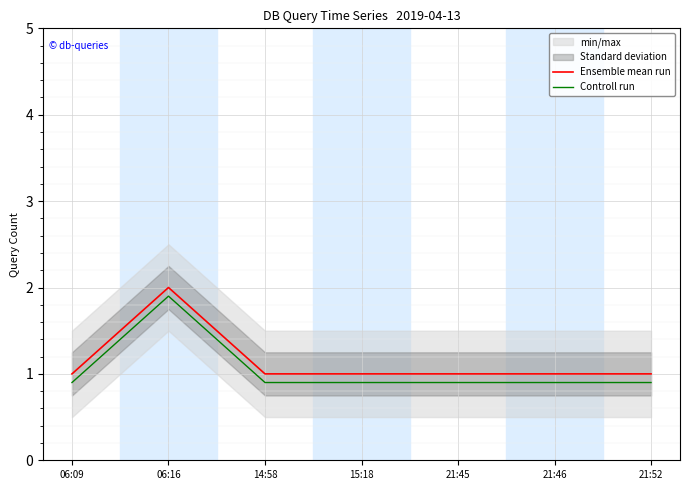

Reading right to left, list all the values displayed in this chart.

Ensemble mean run: 21:52=1.0	21:46=1.0	21:45=1.0	15:18=1.0	14:58=1.0	06:16=2.0	06:09=1.0
Controll run: 21:52=0.9	21:46=0.9	21:45=0.9	15:18=0.9	14:58=0.9	06:16=1.9	06:09=0.9